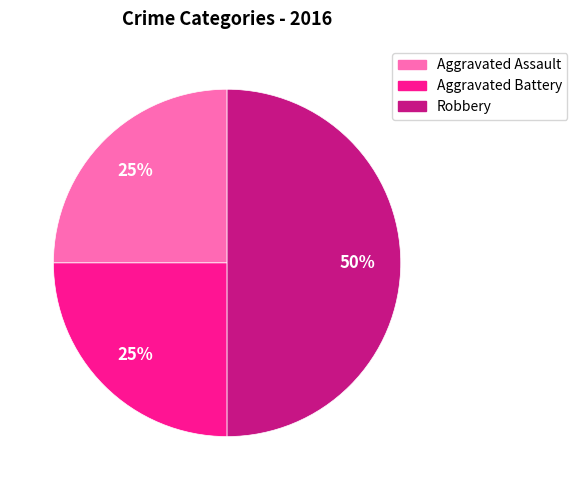

How many slices are in this pie chart?

3